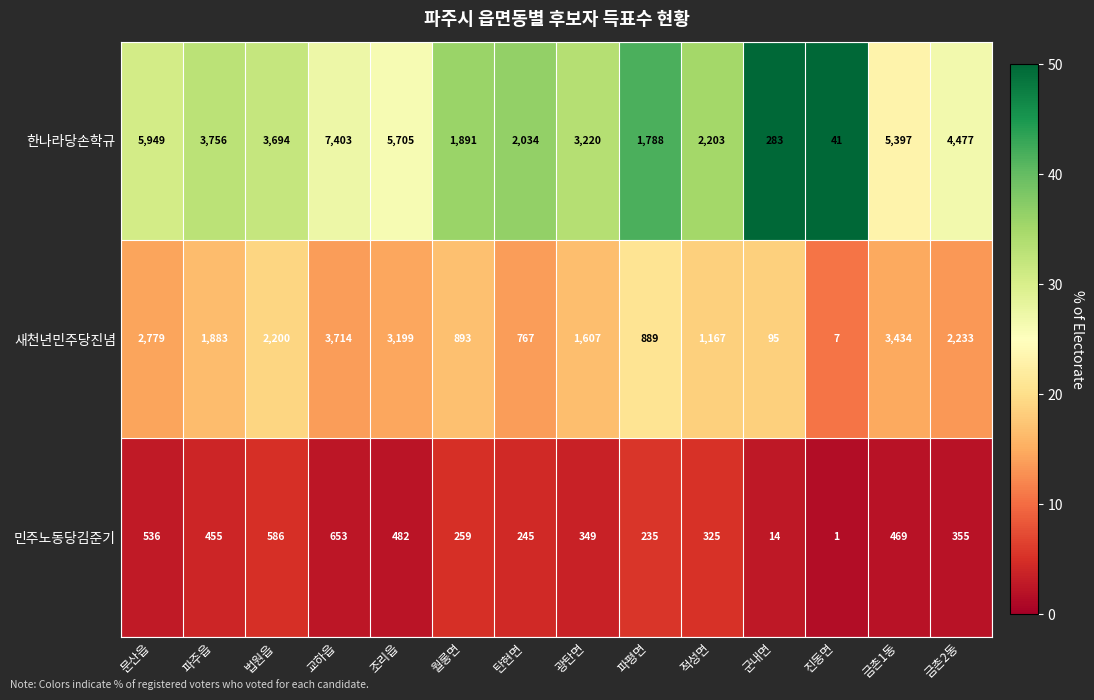

At which category does the chart reach its minimum across all series?

진동면